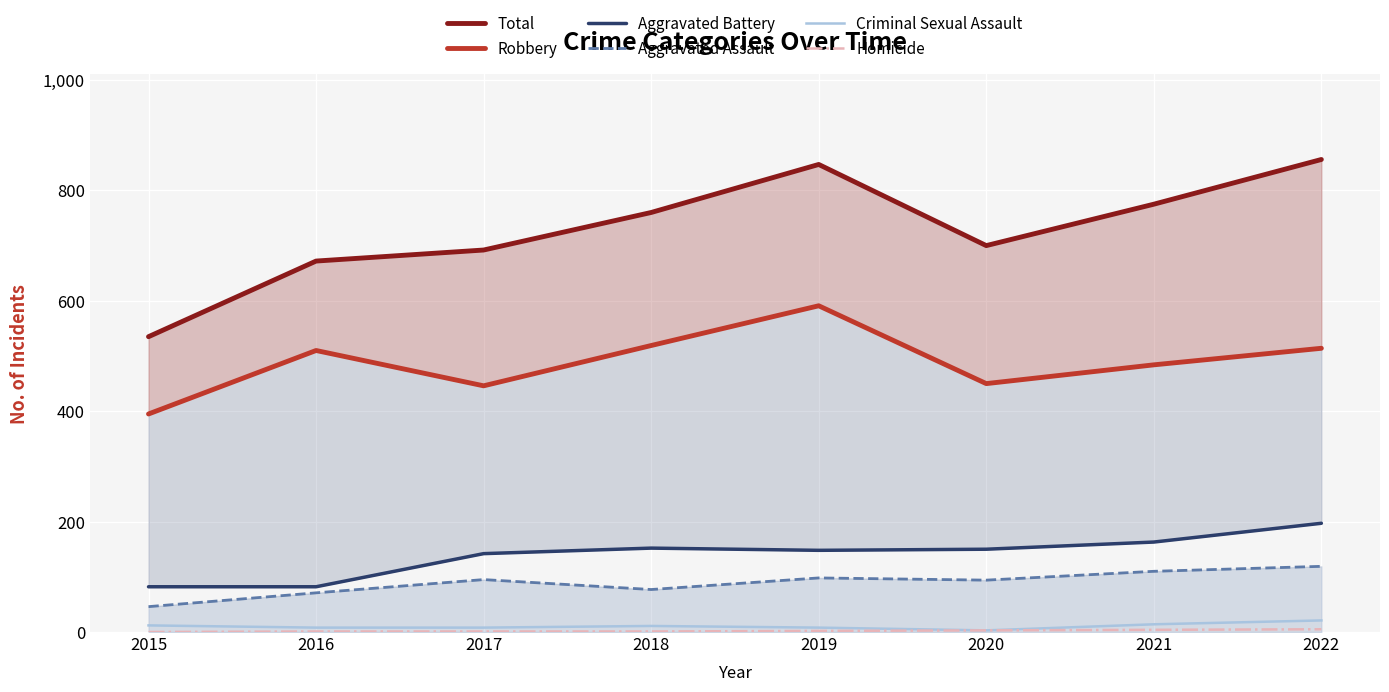

Reading left to right, transcribe all the data shown in this chart.

Total: 535	672	692	760	847	700	775	856
Robbery: 395	510	446	519	591	450	484	514
Aggravated Battery: 82	82	142	152	148	150	163	197
Aggravated Assault: 46	71	95	77	98	94	110	119
Criminal Sexual Assault: 12	8	8	11	8	3	14	21
Homicide: 0	1	1	1	2	3	4	5